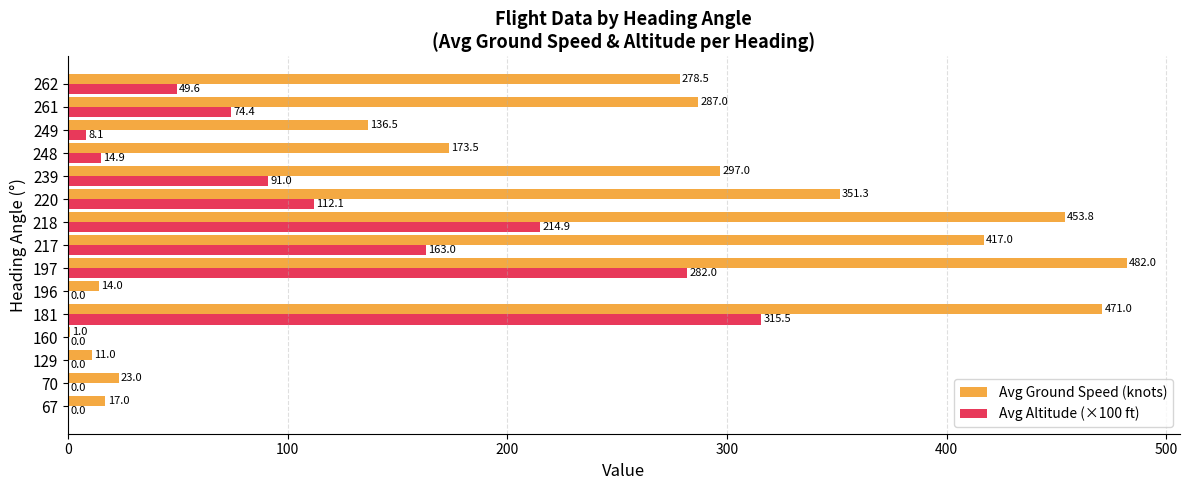

Which series has the largest total across all categories?

Avg Ground Speed (knots)